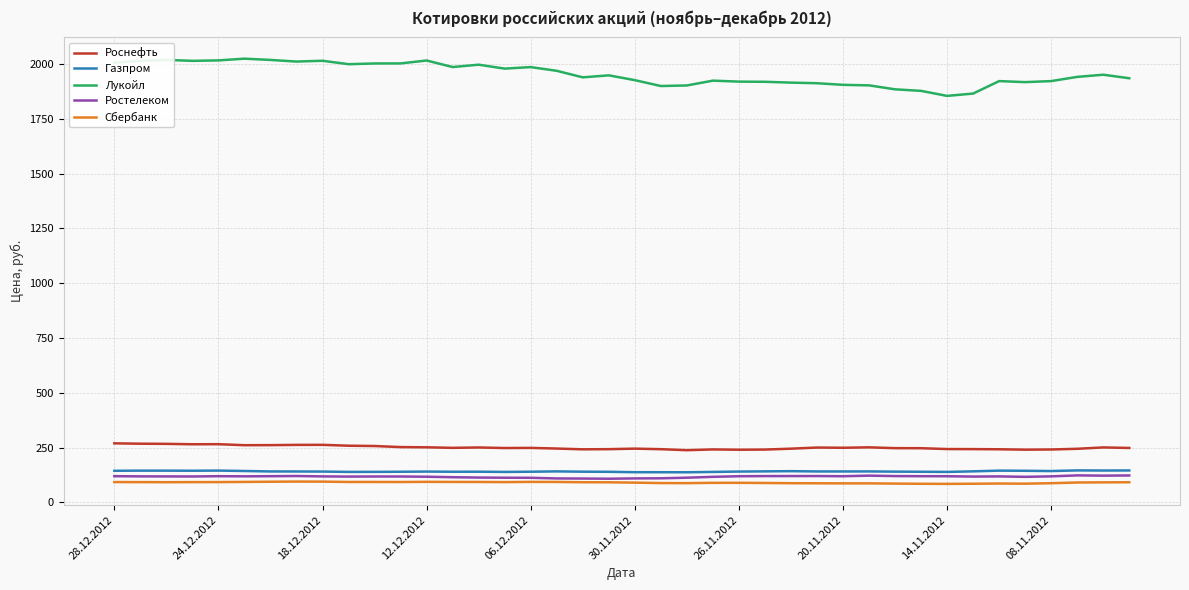

Which series has the widest spread of values?

Лукойл